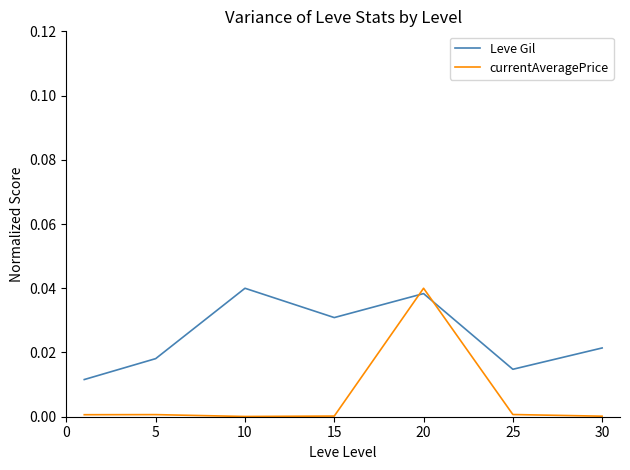

Which series has the largest range (max minus min)?

currentAveragePrice